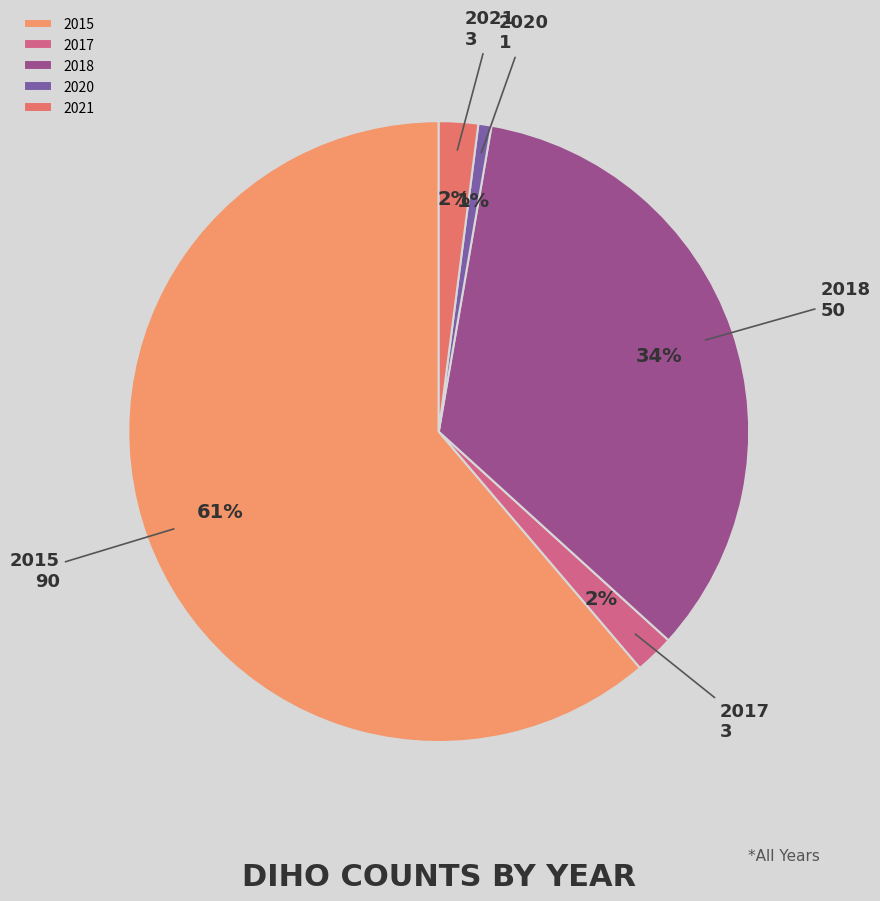

Does 2015 represent more than half of the total?

Yes